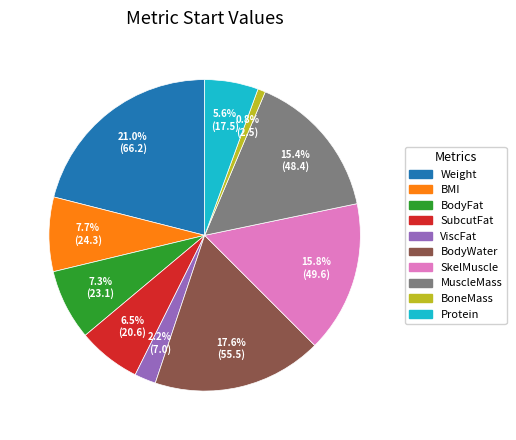

Does any single category account for the majority?

No